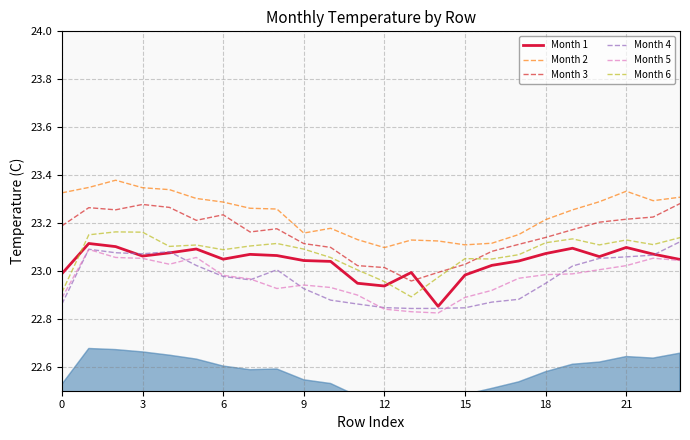

At which category does Month 1 reach its first local valley?

3